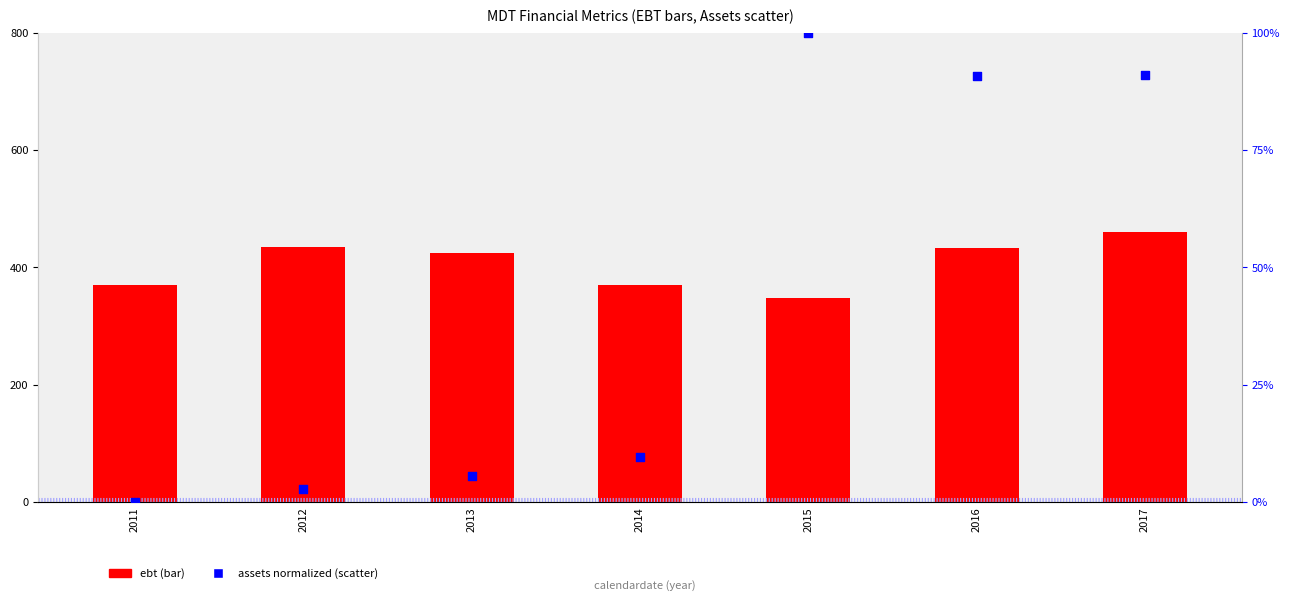

Which series reaches the minimum Y coordinate?

assets (normalized)